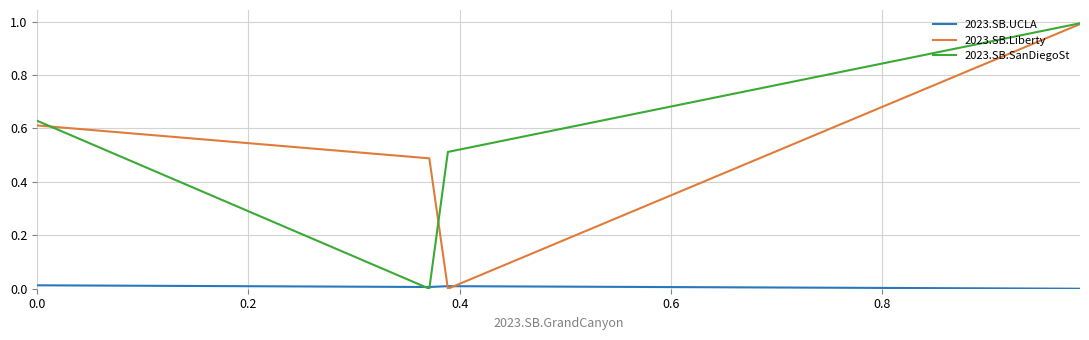

How many positive values does the 2023.SB.SanDiegoSt series have?

3